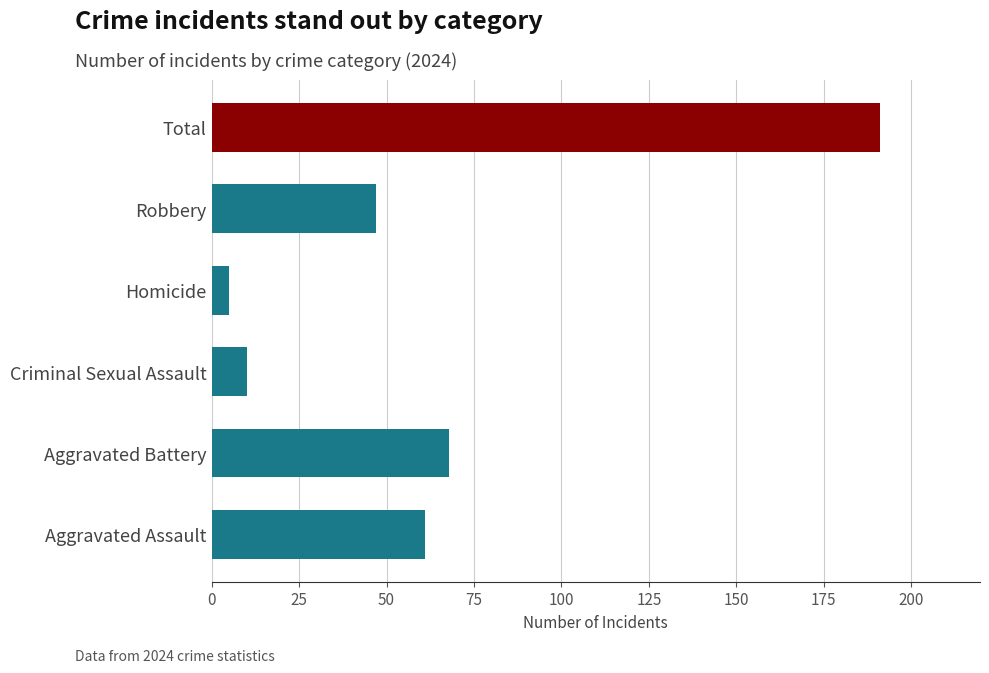

Rank the categories by value from lowest to highest.

Homicide, Criminal Sexual Assault, Robbery, Aggravated Assault, Aggravated Battery, Total